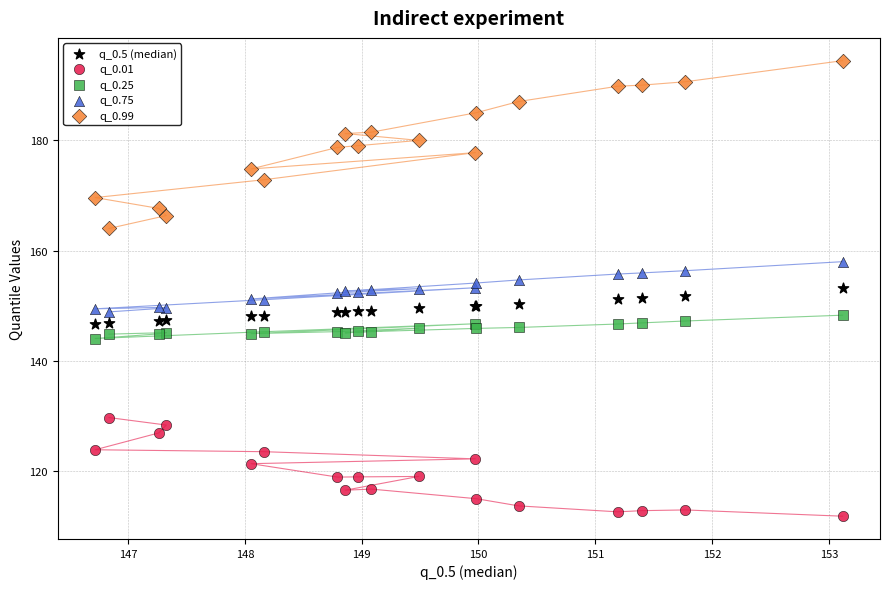

What is the X range (max minus min) for the scatter plot?

6.4